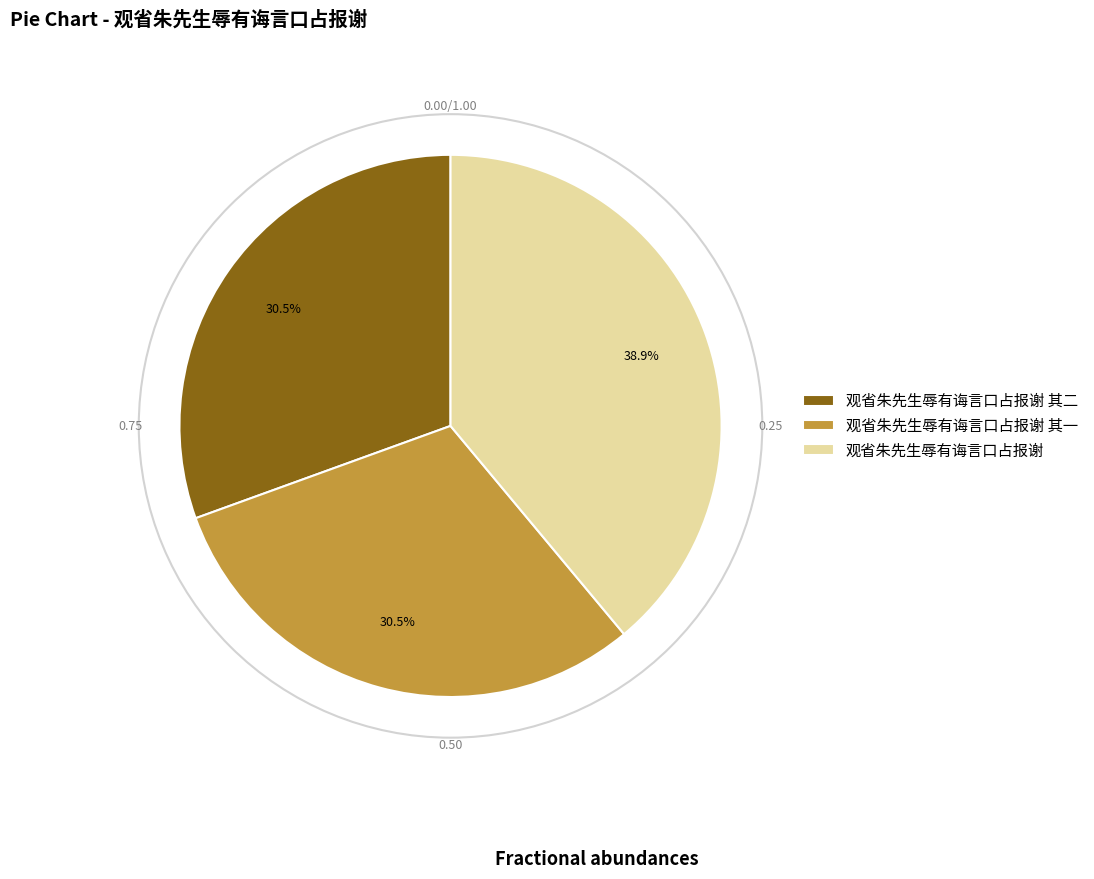

Is there any slice that represents more than half of the pie?

No